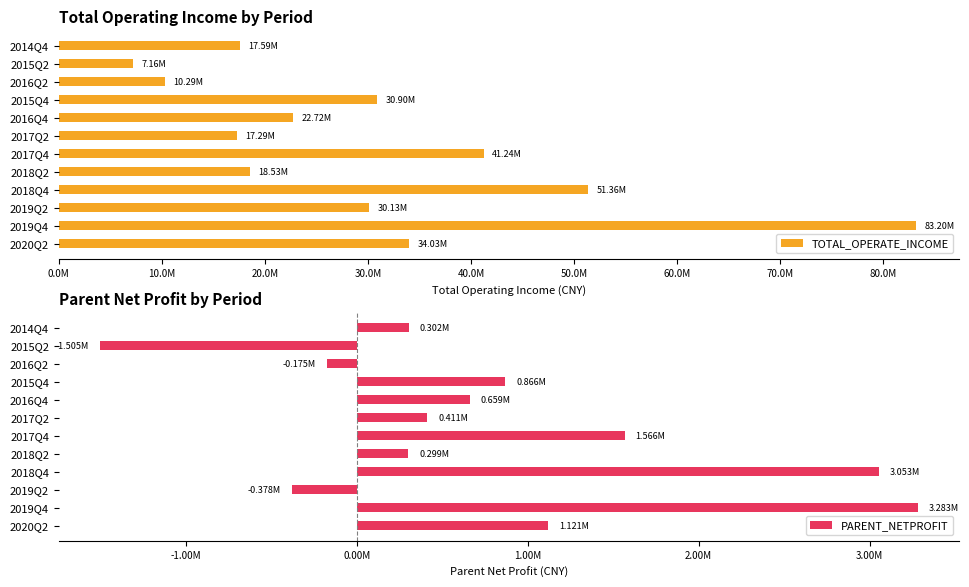

What is the average value of the PARENT_NETPROFIT series?

791803.5